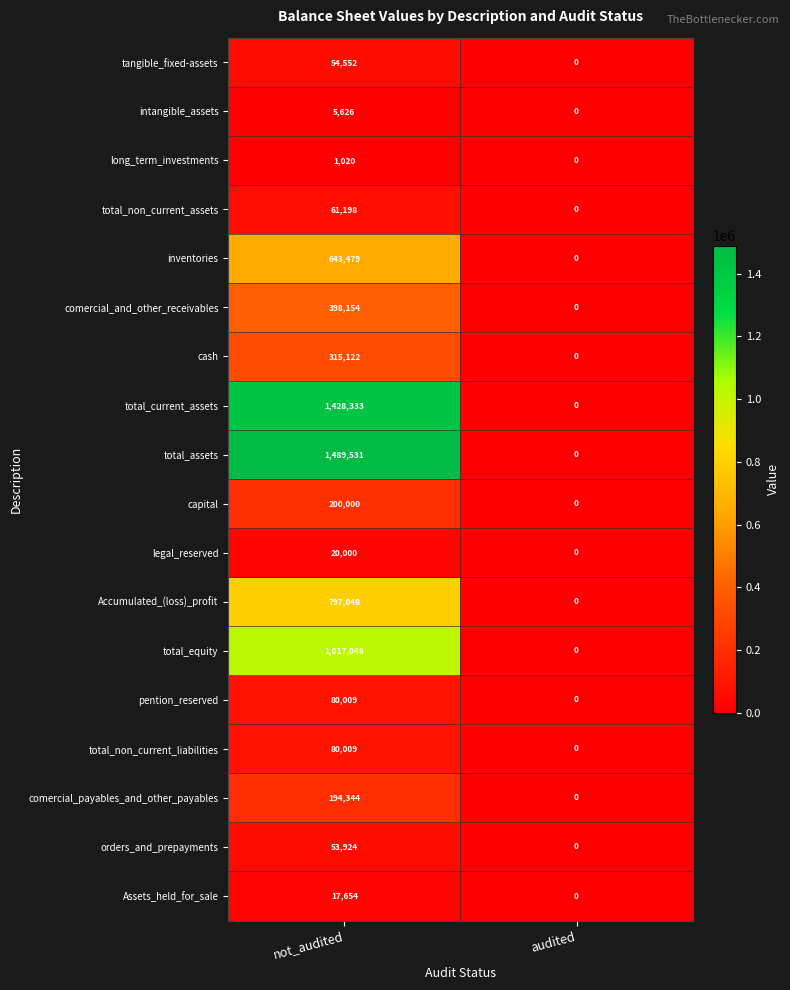

What is the difference between the highest and lowest values at not_audited?

1488511